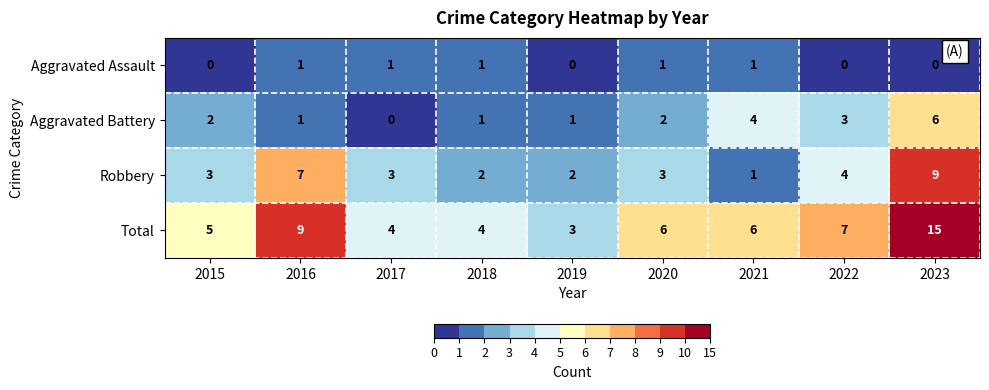

Where is Aggravated Battery nearest to the value 3?

2022